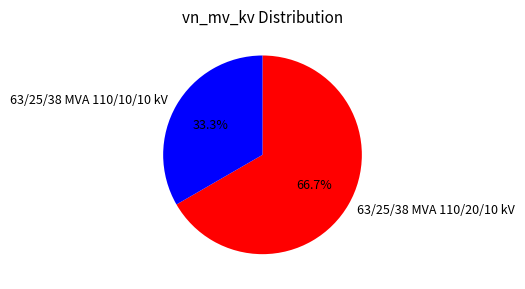

How many slices are in this pie chart?

2